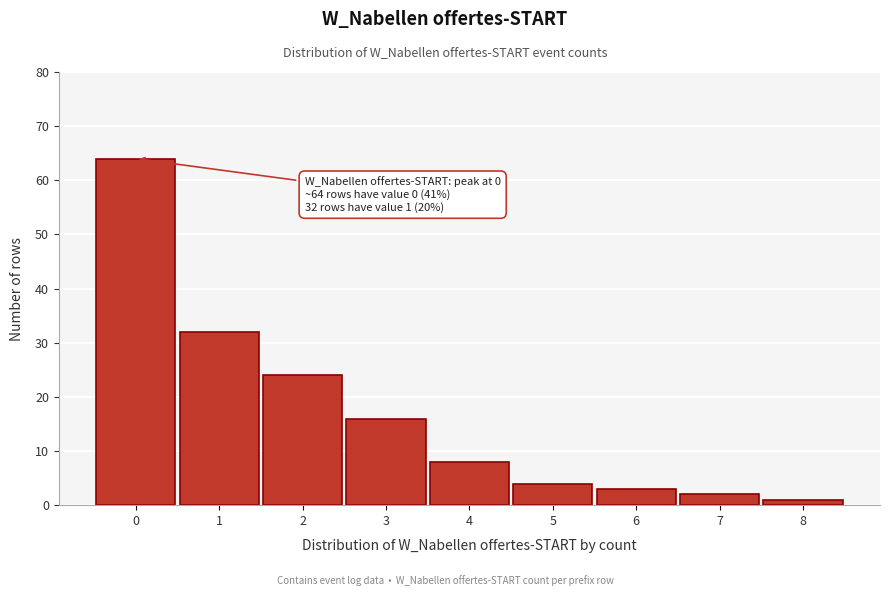

Reading left to right, extract all data points from this chart.

0=64	1=32	2=24	3=16	4=8	5=4	6=3	7=2	8=1